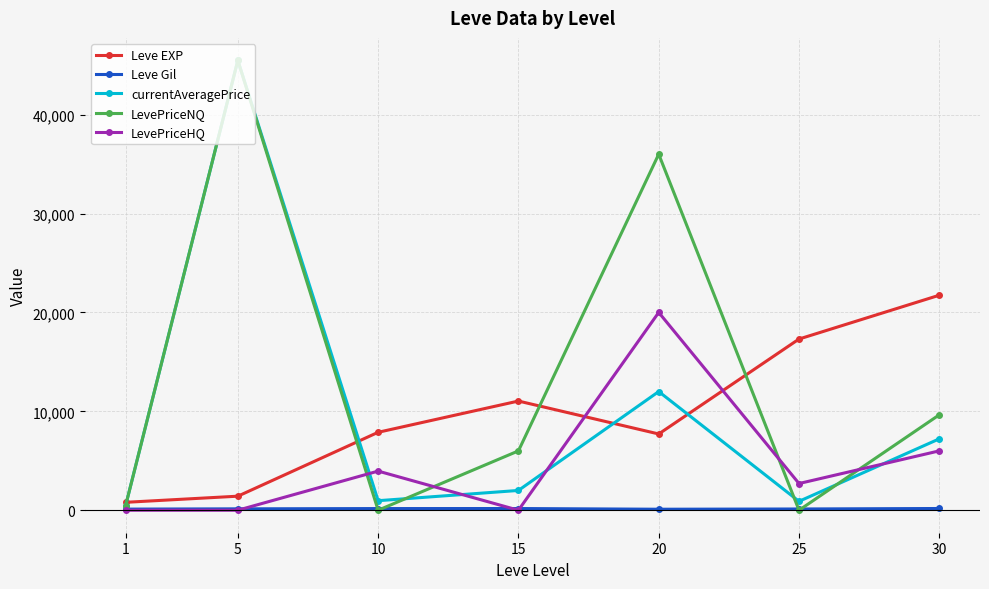

Where does the currentAveragePrice series first go above 2000?

5